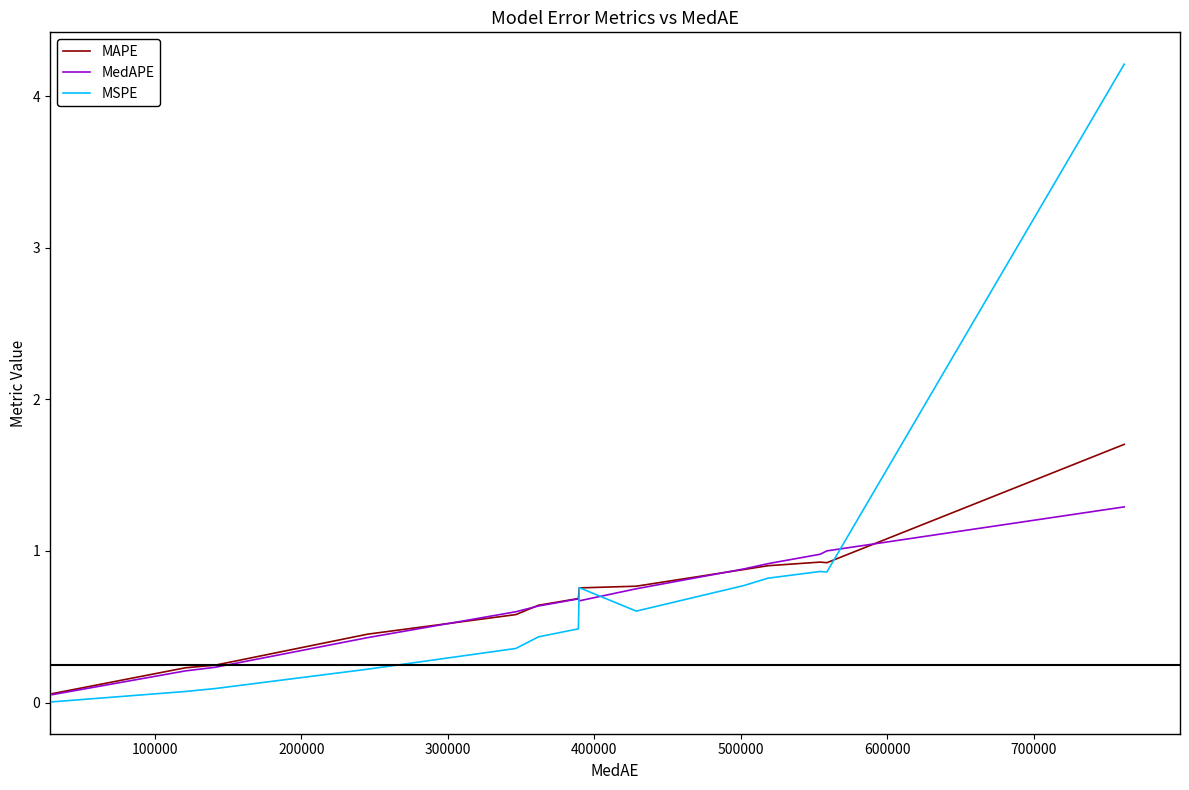

Which series has the largest range (max minus min)?

MSPE